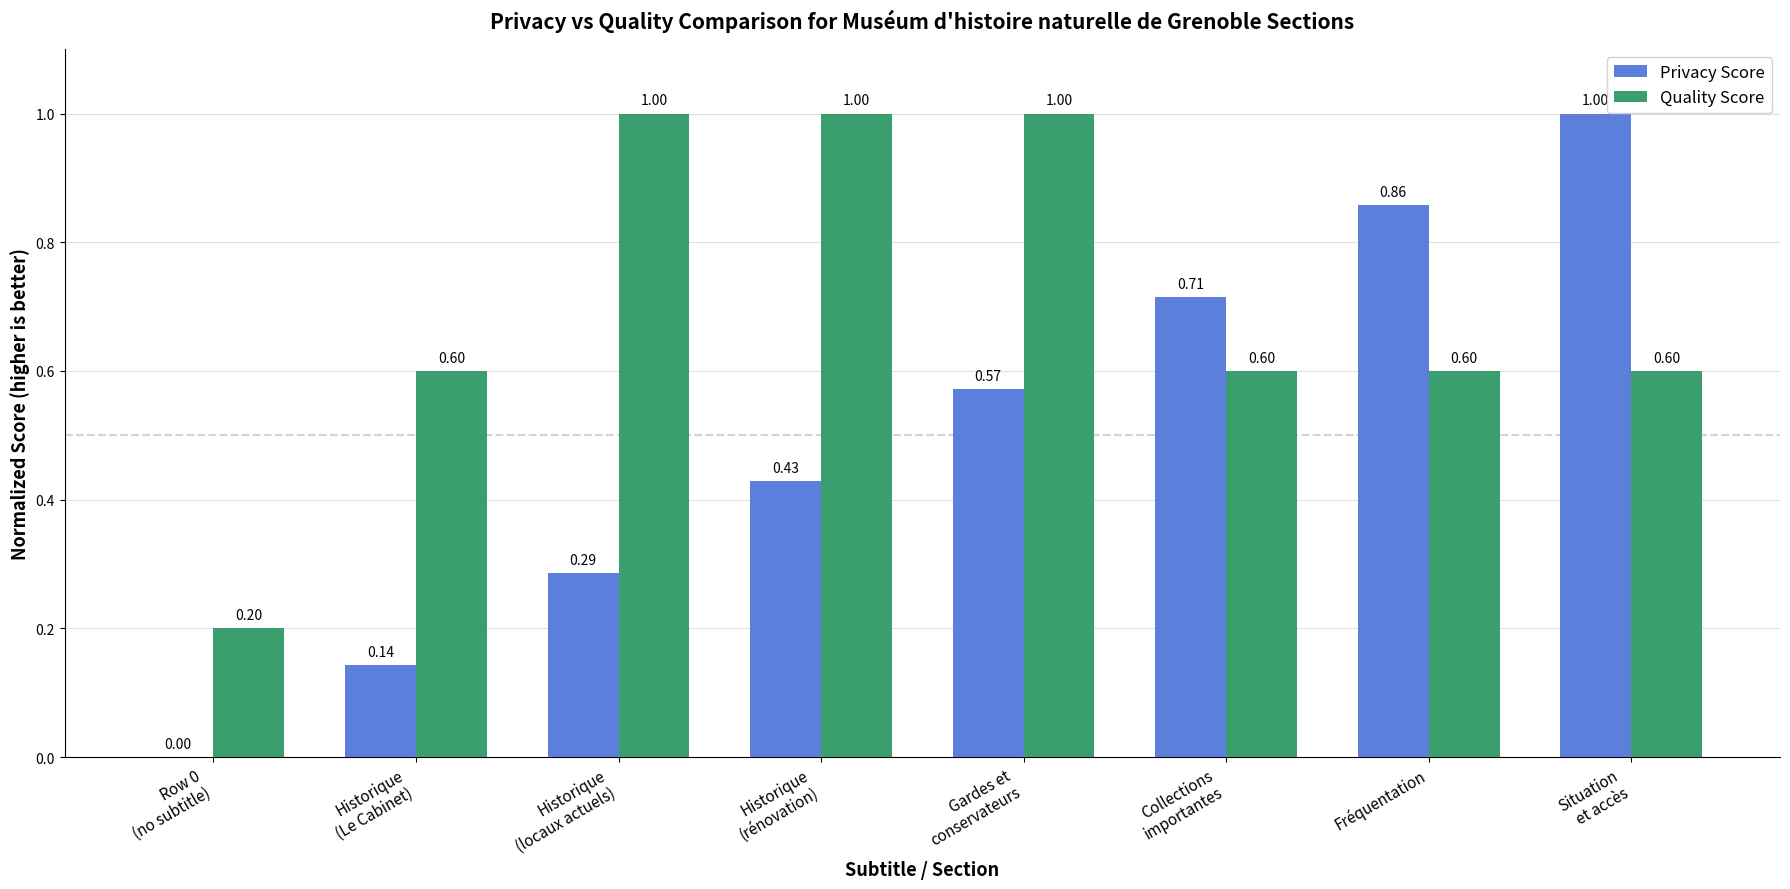

Which series has the largest total across all categories?

Quality Score